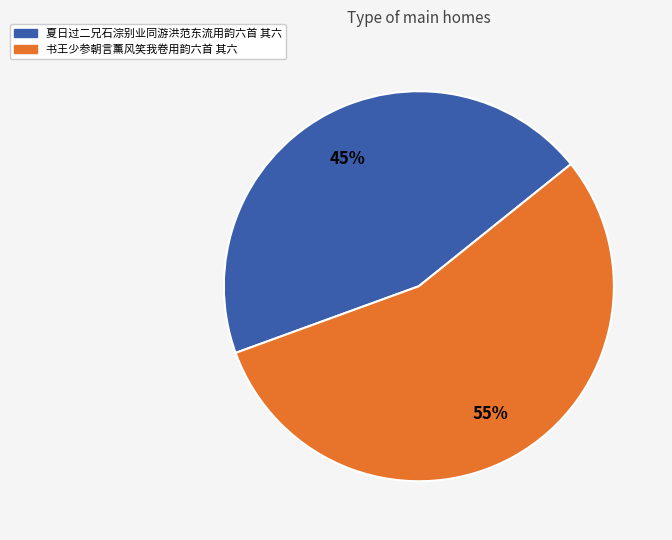

Rank the categories by value from lowest to highest.

夏日过二兄石淙别业同游洪范东流用韵六首 其六, 书王少参朝言薰风笑我卷用韵六首 其六